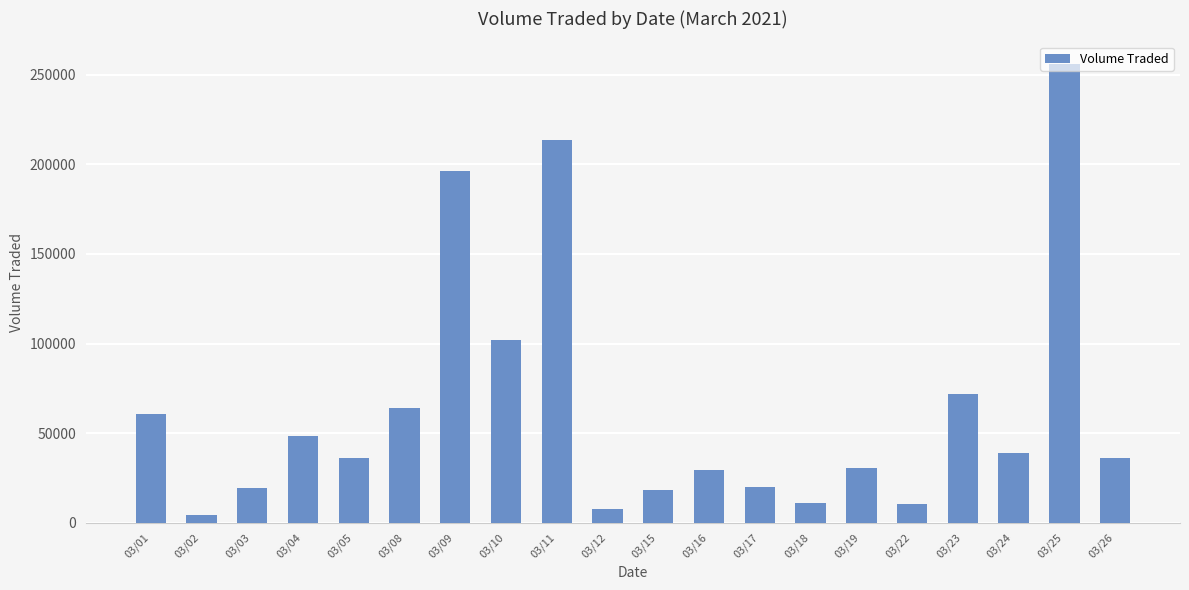

Between 03/01 and 03/19, which is larger?

03/01